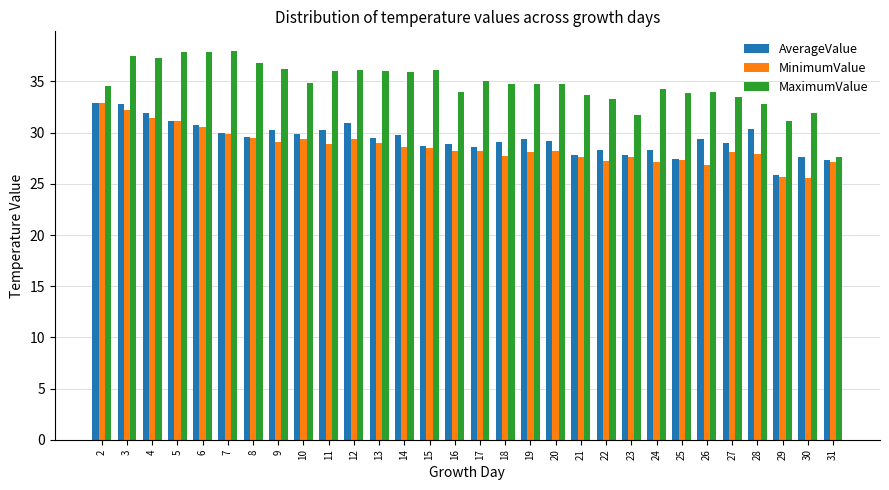

What is the difference between the MaximumValue values at 30 and 26?

2.1